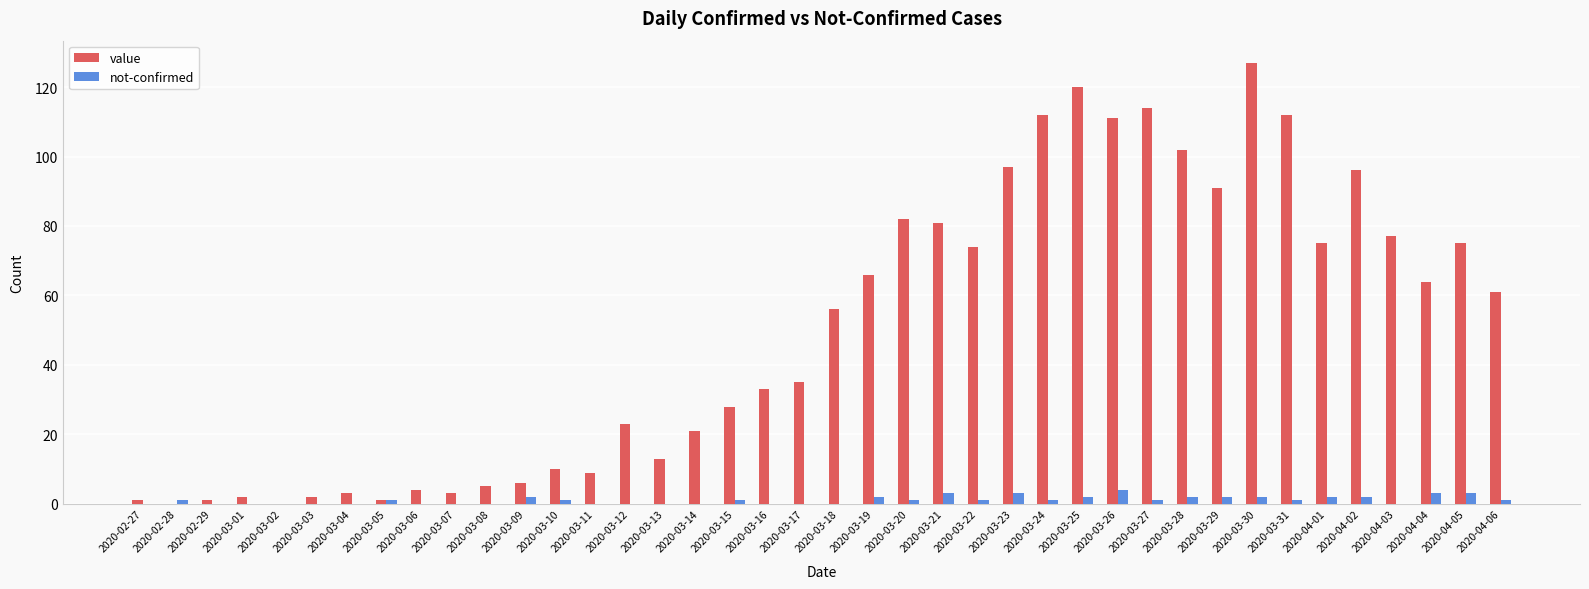

Which category has the highest value in the value series?

2020-03-30